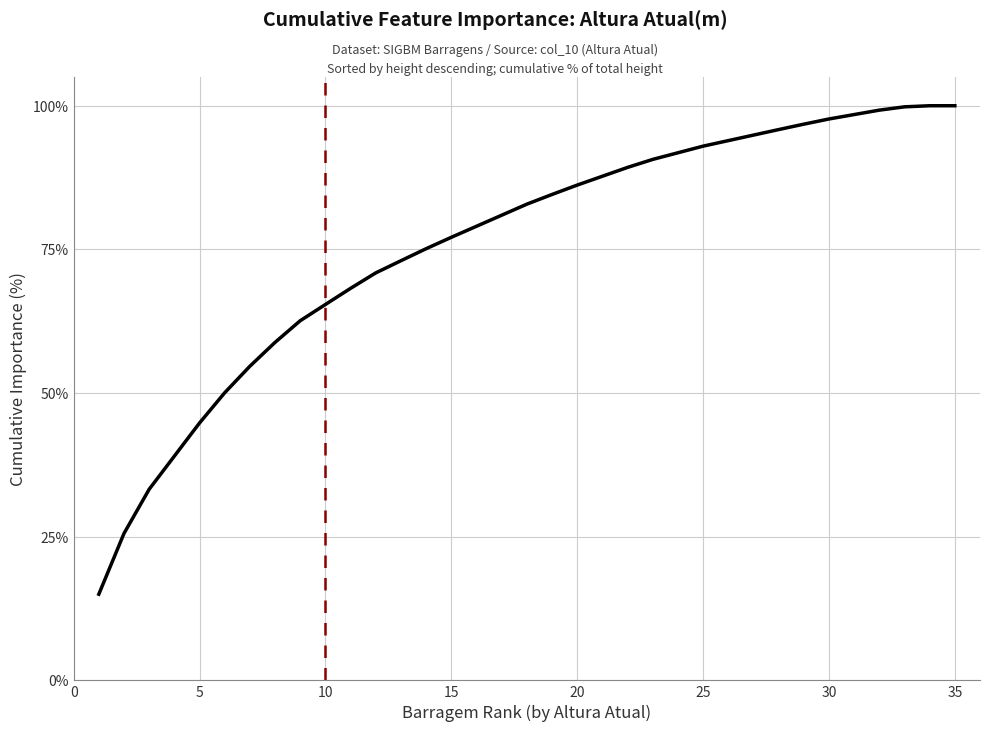

What is the difference between the maximum and minimum values?

85.0